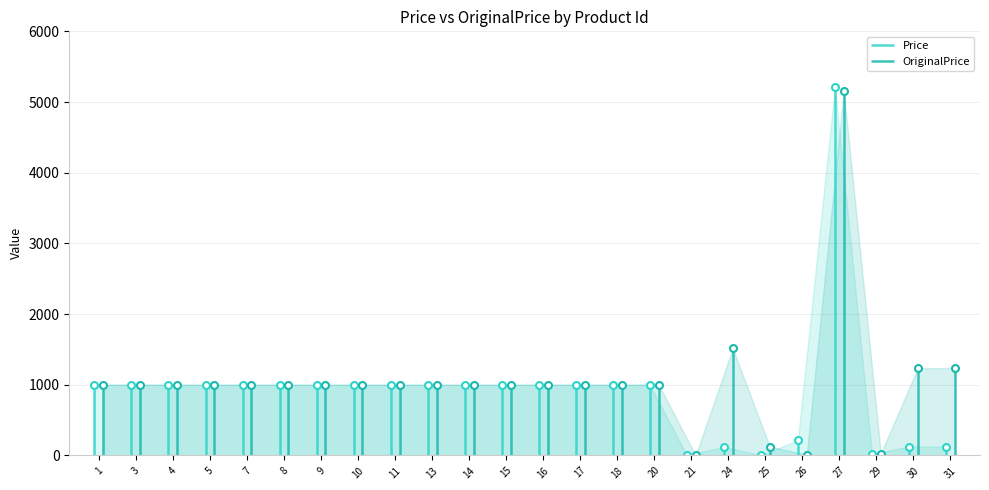

Reading left to right, extract all data points from this chart.

Price: 1000	1000	1000	1000	1000	1000	1000	1000	1000	1000	1000	1000	1000	1000	1000	1000	3	121	4	215	5211	25	125	125
OriginalPrice: 1000	1000	1000	1000	1000	1000	1000	1000	1000	1000	1000	1000	1000	1000	1000	1000	1	1514	125	12	5151	26	1235	1235